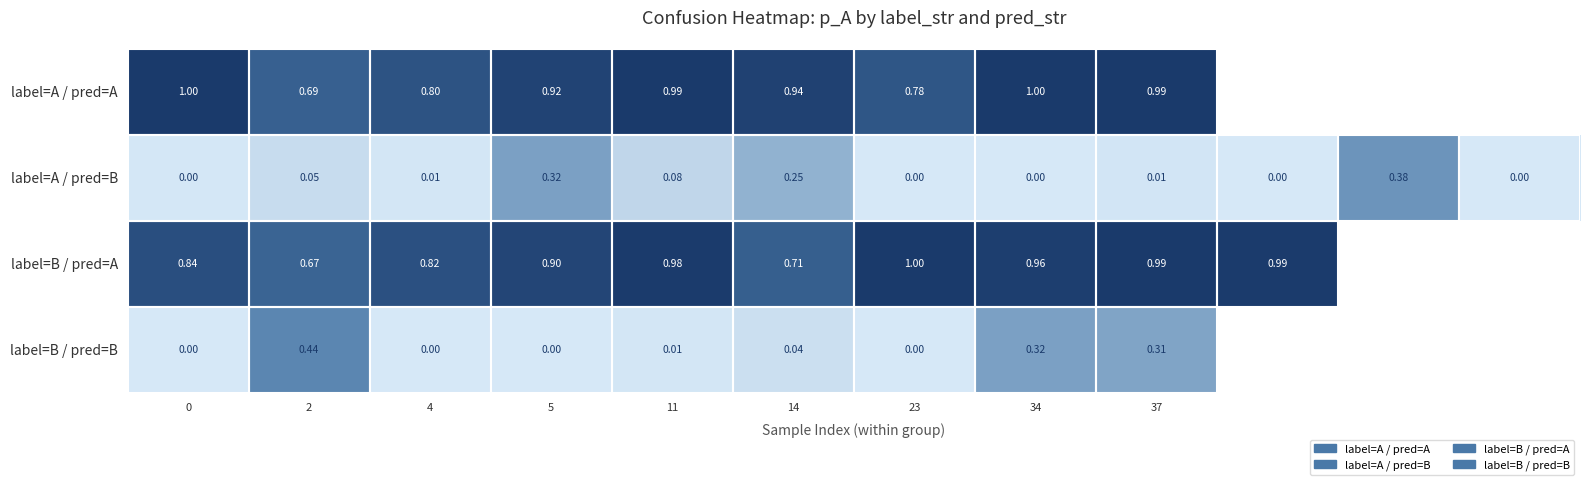

Is the value of label=B / pred=A at 0 greater than the value of label=B / pred=B at 34?

Yes